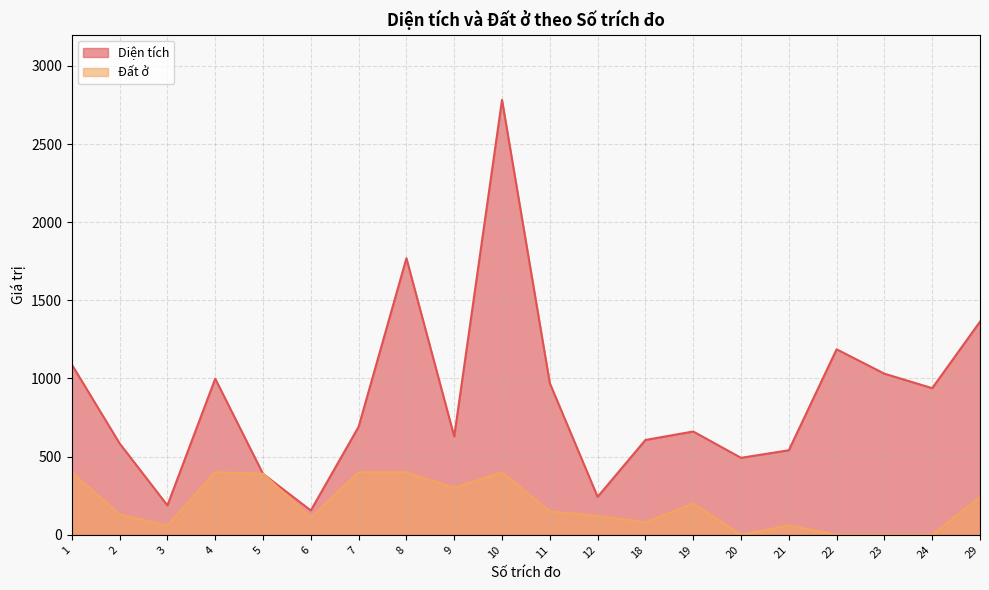

Which category has the lowest value in the Diện tích series?

6